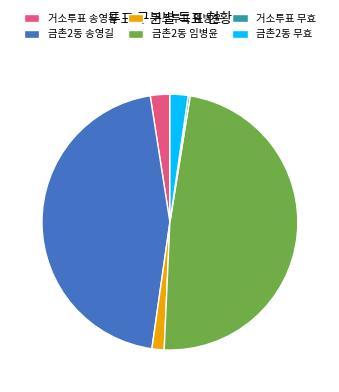

Does 금촌2동 무효 account for over 50% of the chart?

No